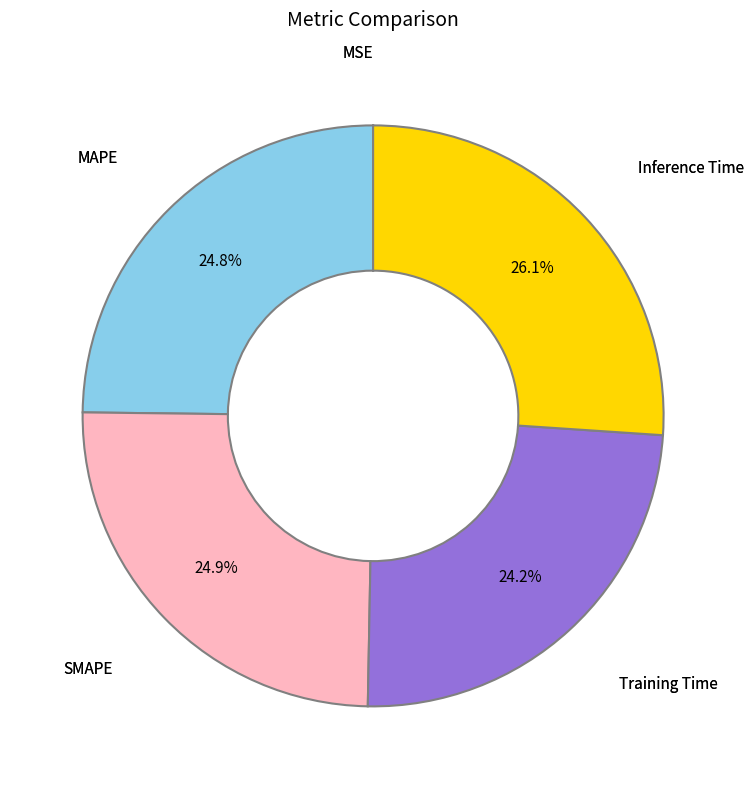

Is there a majority slice in this chart?

No